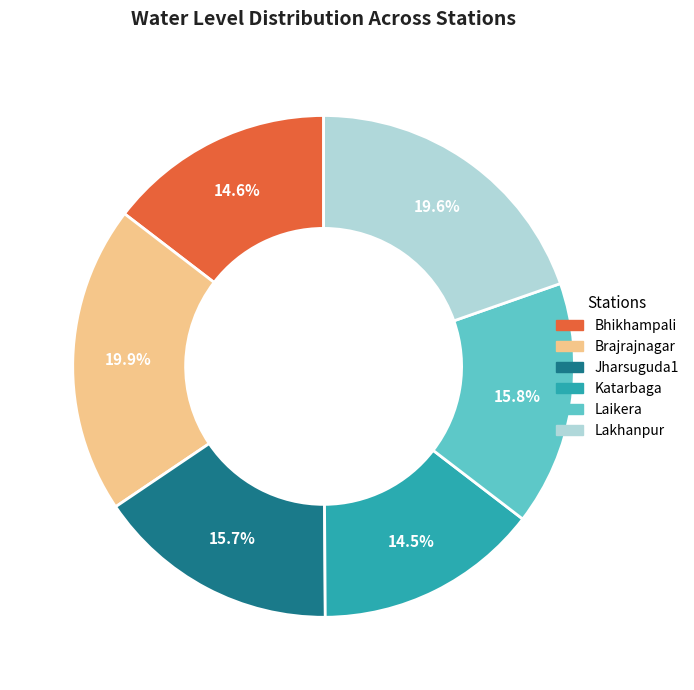

Which has a higher value, Jharsuguda1 or Lakhanpur?

Lakhanpur